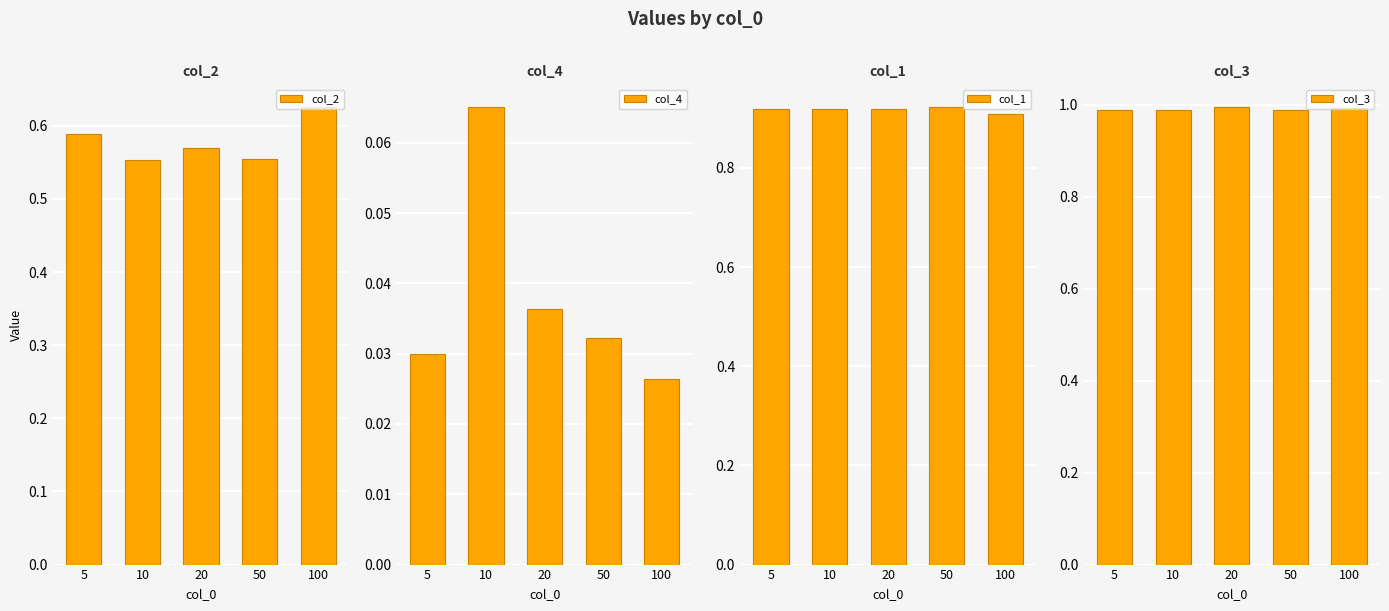

Rank the series at 20 from highest to lowest value.

col_3, col_1, col_2, col_4